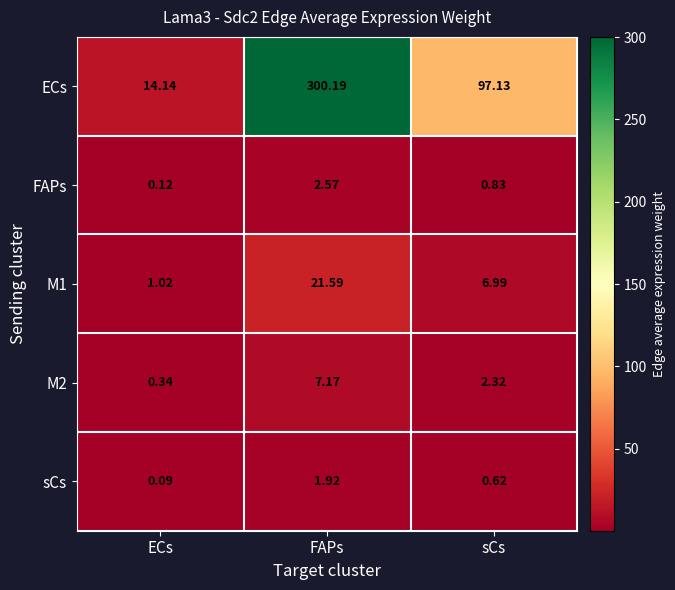

At which category is the sum across all series the highest?

FAPs